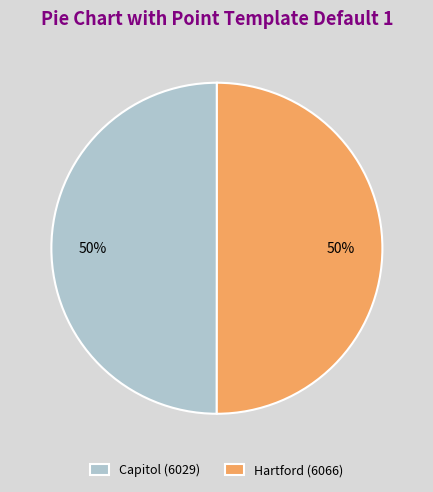

To the nearest percent, what is the average slice percentage?

50%